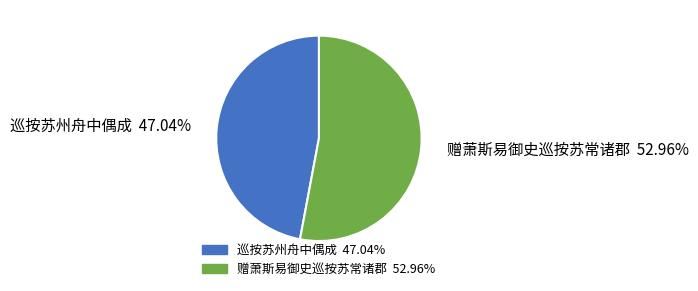

Count the number of slices in the pie.

2